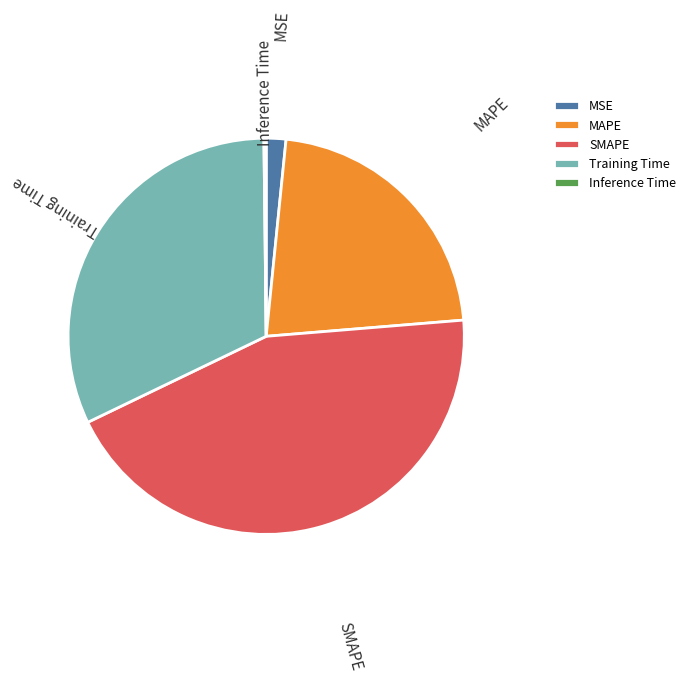

What is the largest slice in the pie chart?

SMAPE